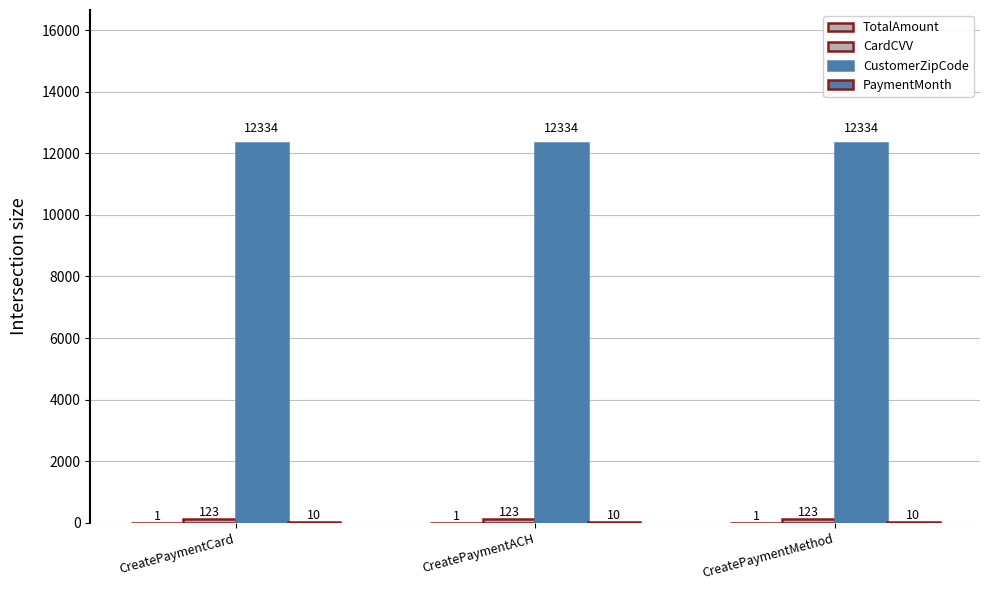

Are the bars grouped side by side (vs. stacked)?

Yes